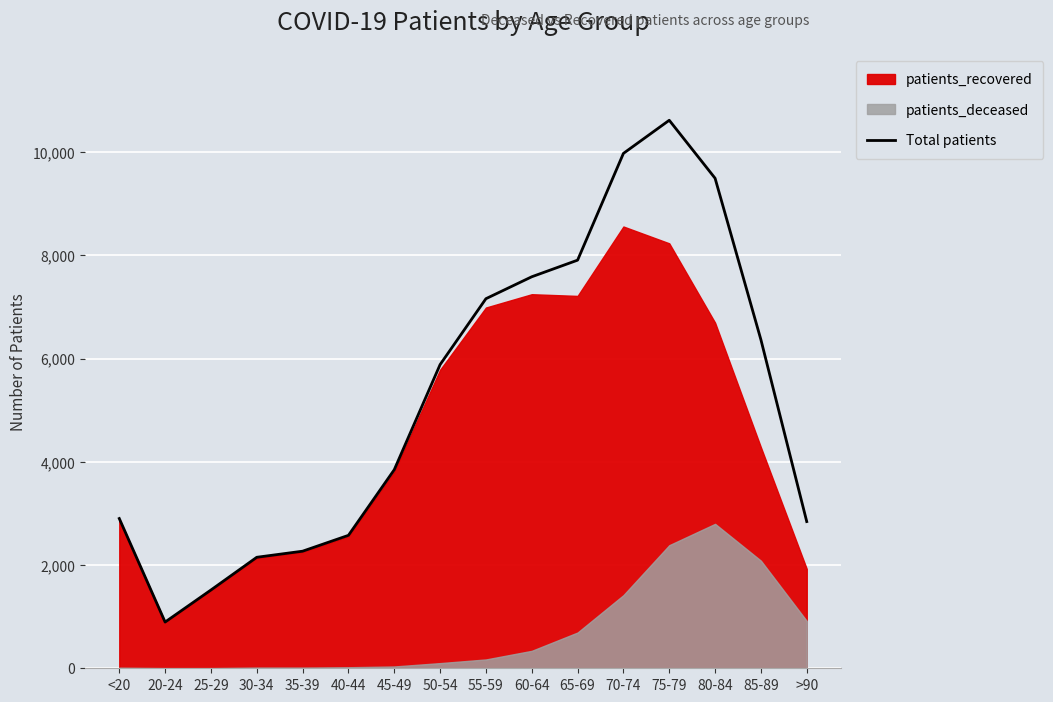

How many lines are shown in the chart?

1